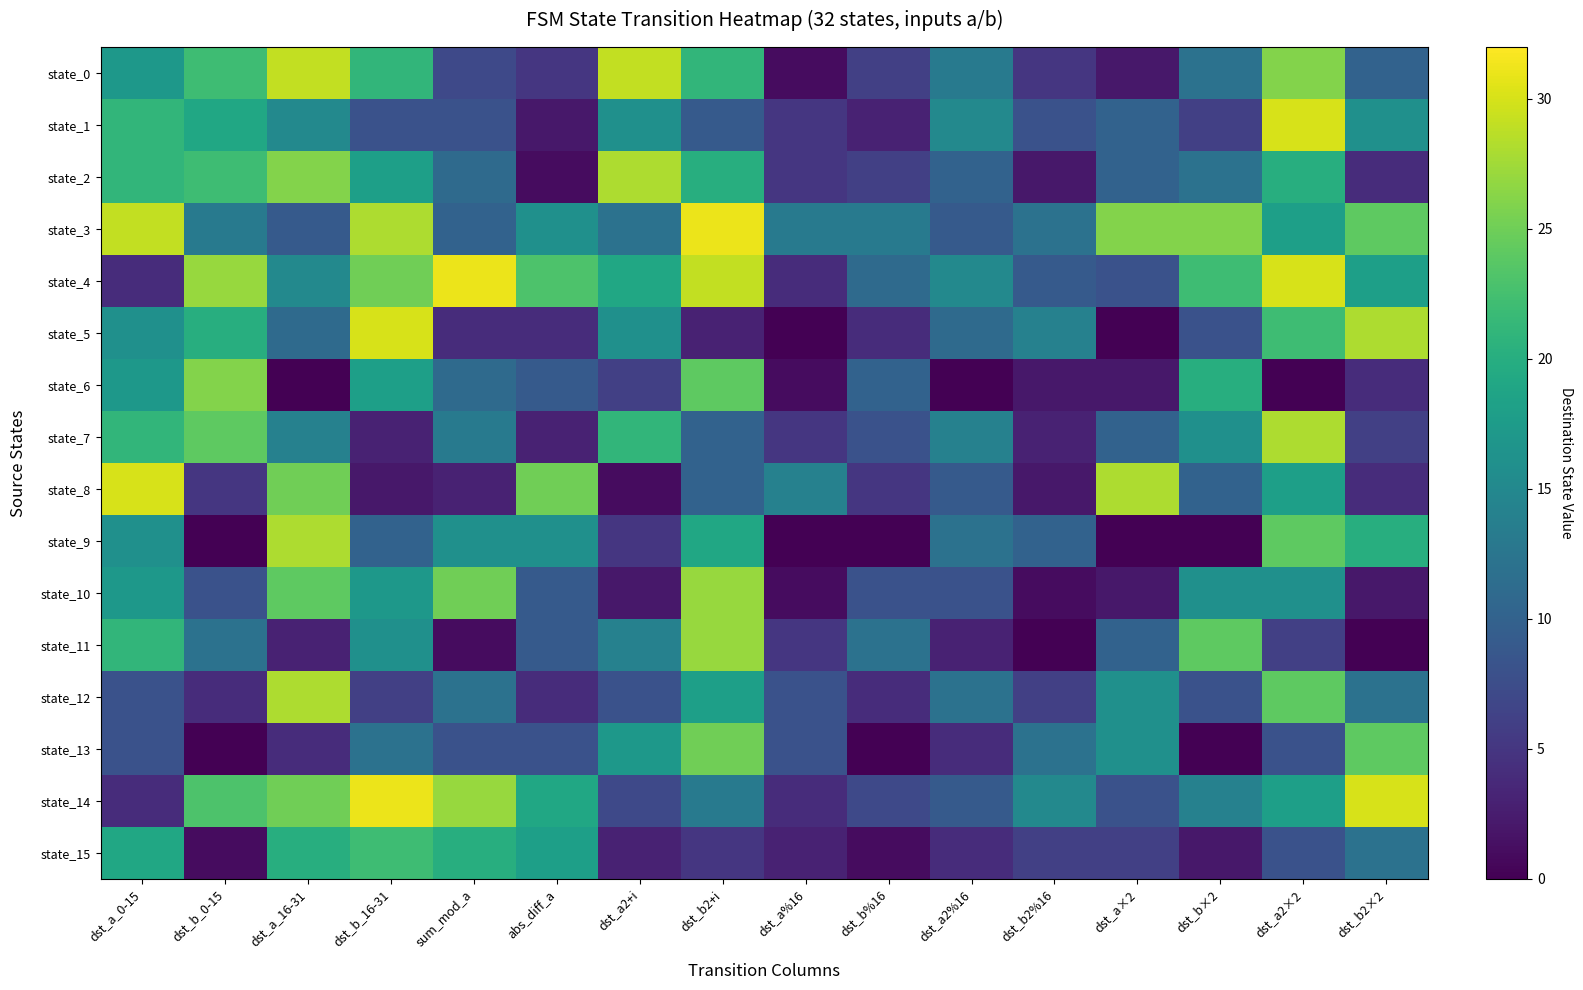

What is the difference between the highest and lowest values at dst_a_0-15?

26